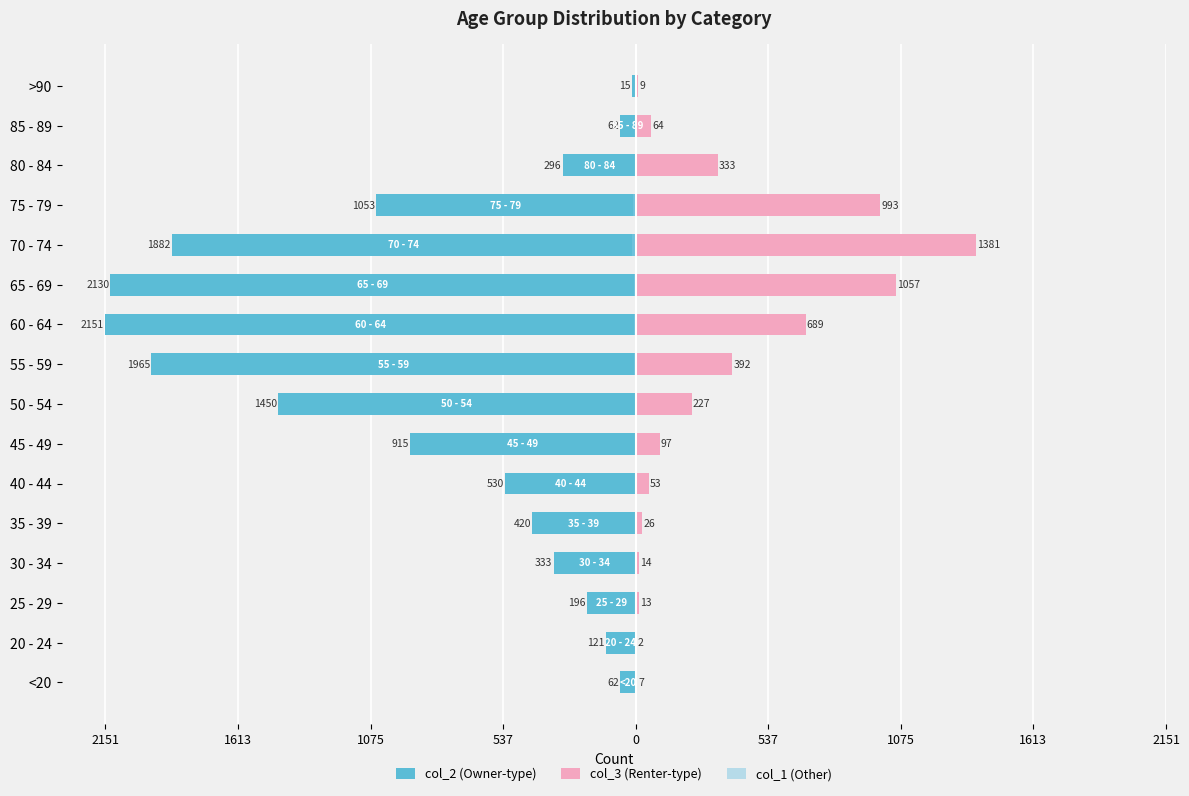

Is it true that col_1 (Other) equals -1 at 40 - 44?

True